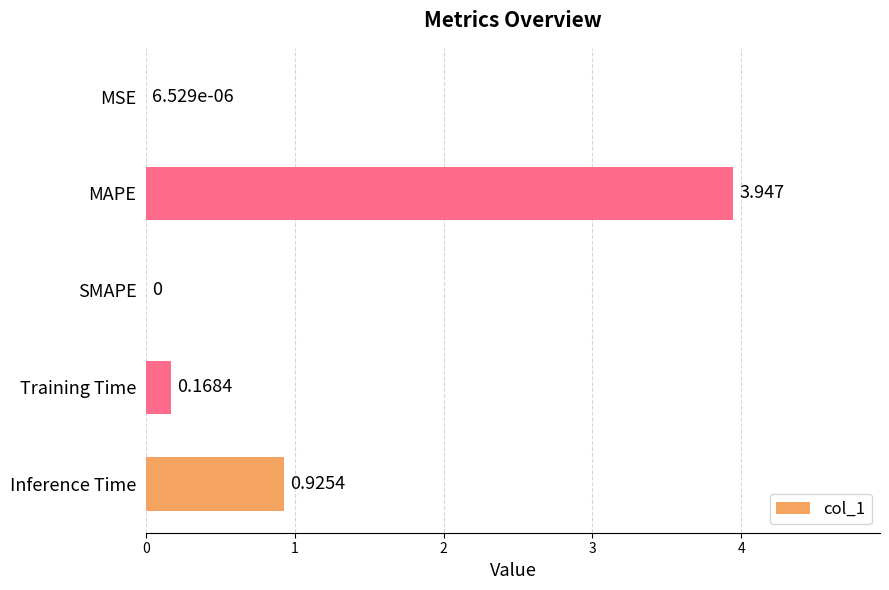

Which category has the highest value across all series?

MAPE